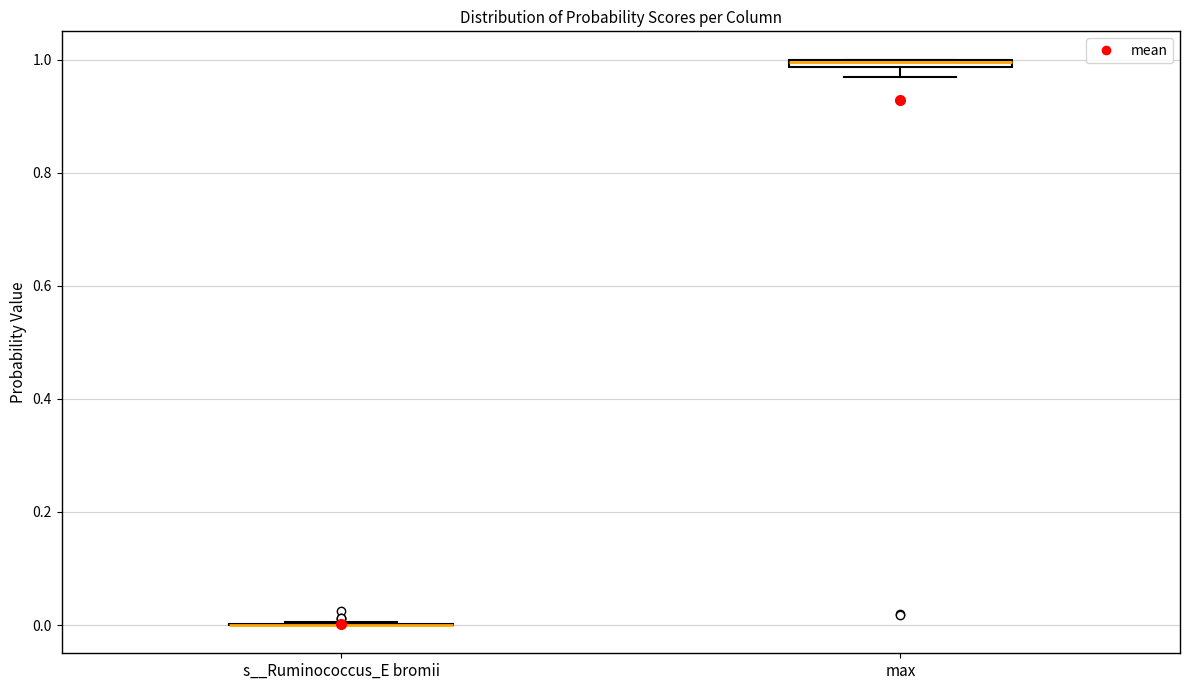

Where is the lower edge of the box for max on the y-axis? The values are not printed on the chart, so give them approximately, as read against the axis.

0.98